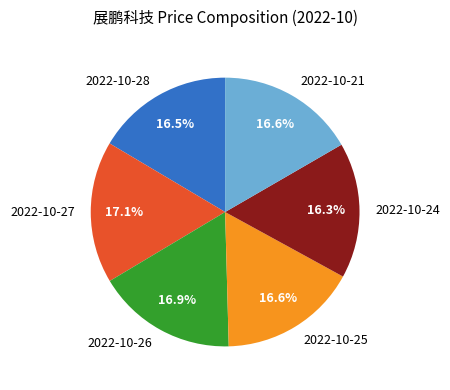

What portion of the pie excludes 2022-10-28?

83.5%